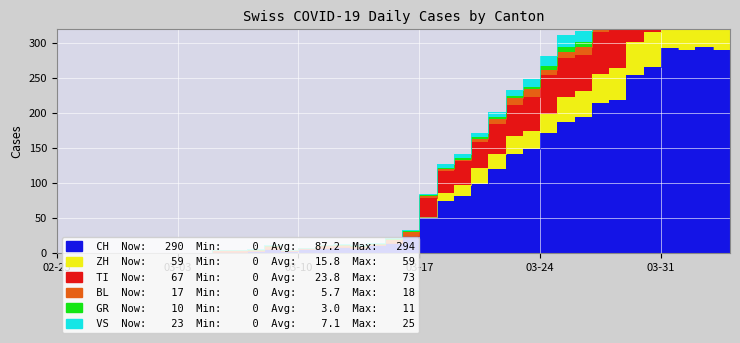

How many values in the VS series are below 20?

20